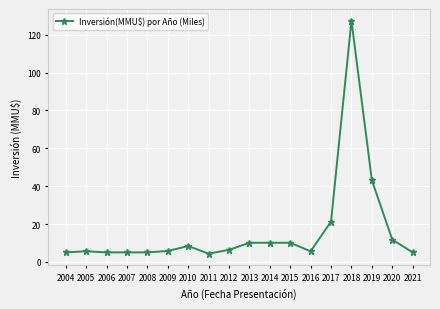

The value at 2006 is 5.0. True or false?

True